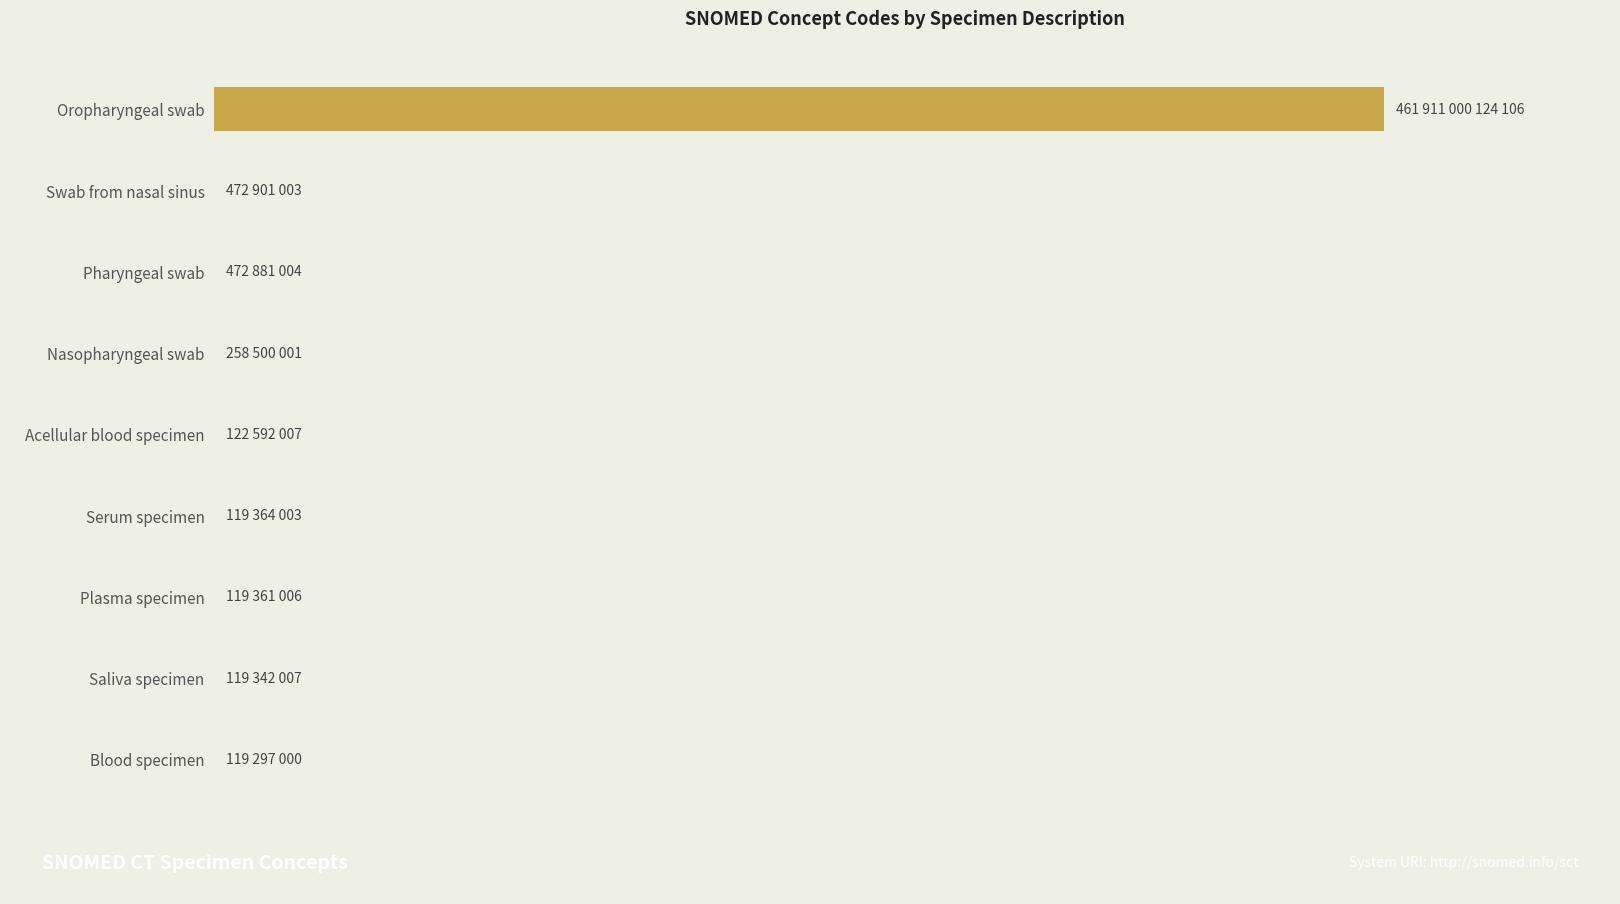

Are the bars horizontal?

Yes